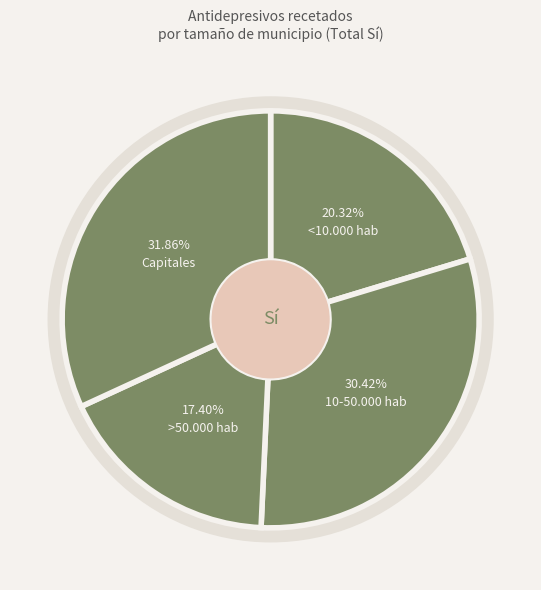

Rank the categories by value from lowest to highest.

>50.000 hab, <10.000 hab, 10-50.000 hab, Capitales